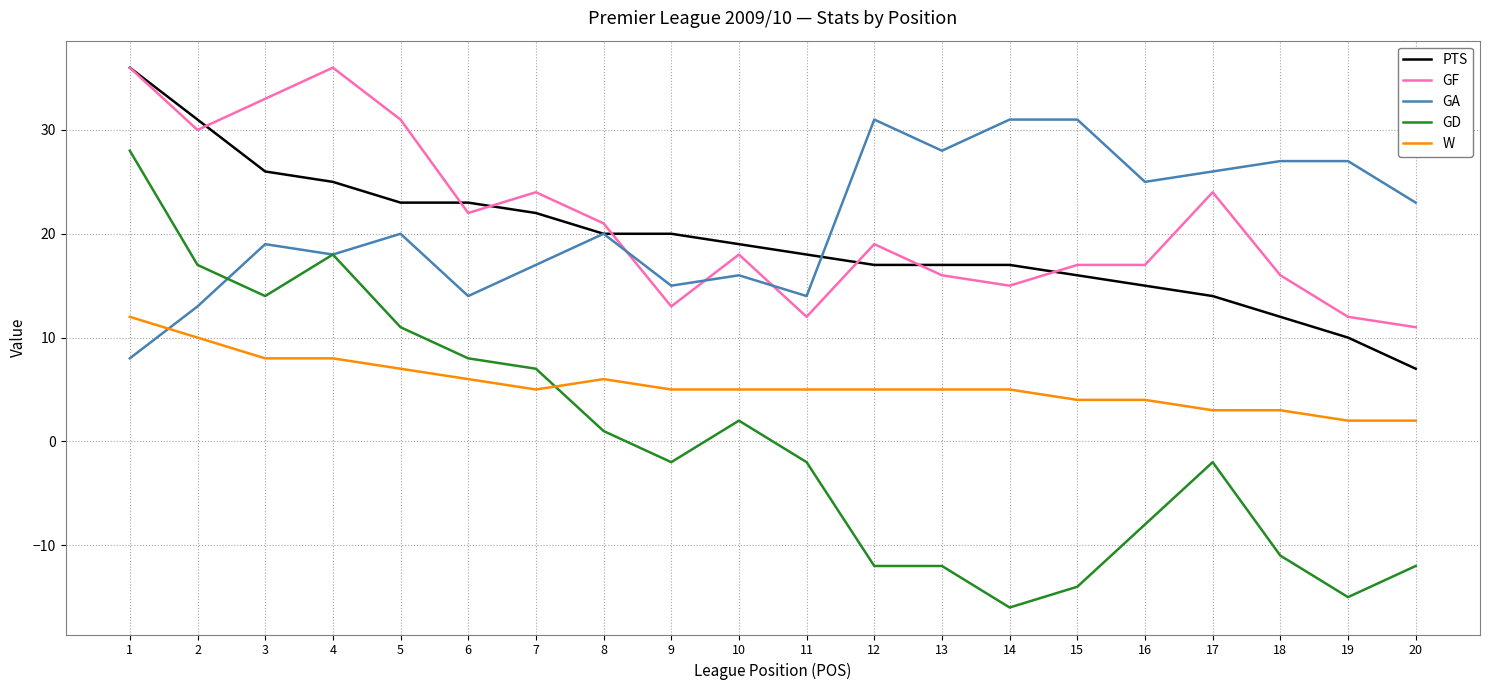

True or false: PTS has a value of 2 at 19.

False